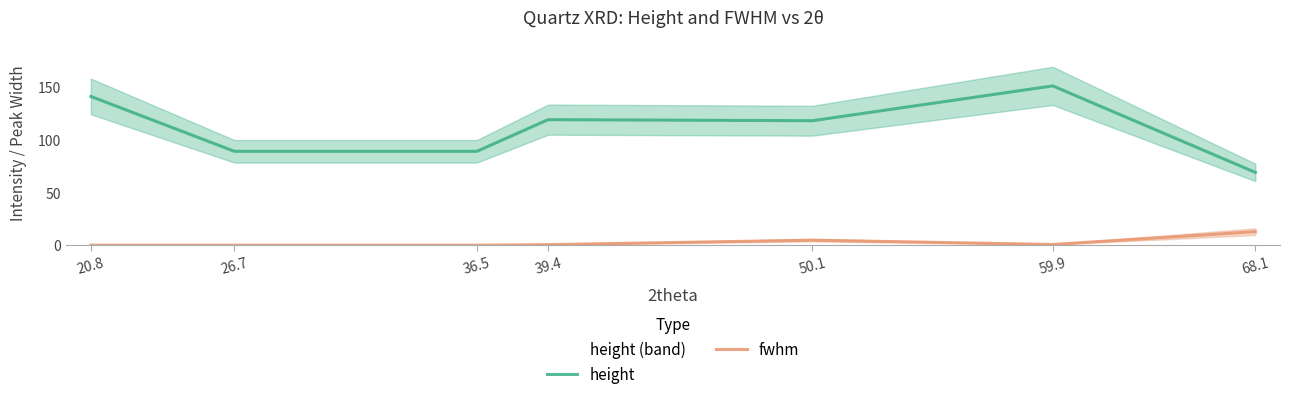

What is the value of the height point at the 7th from the left?

69.0